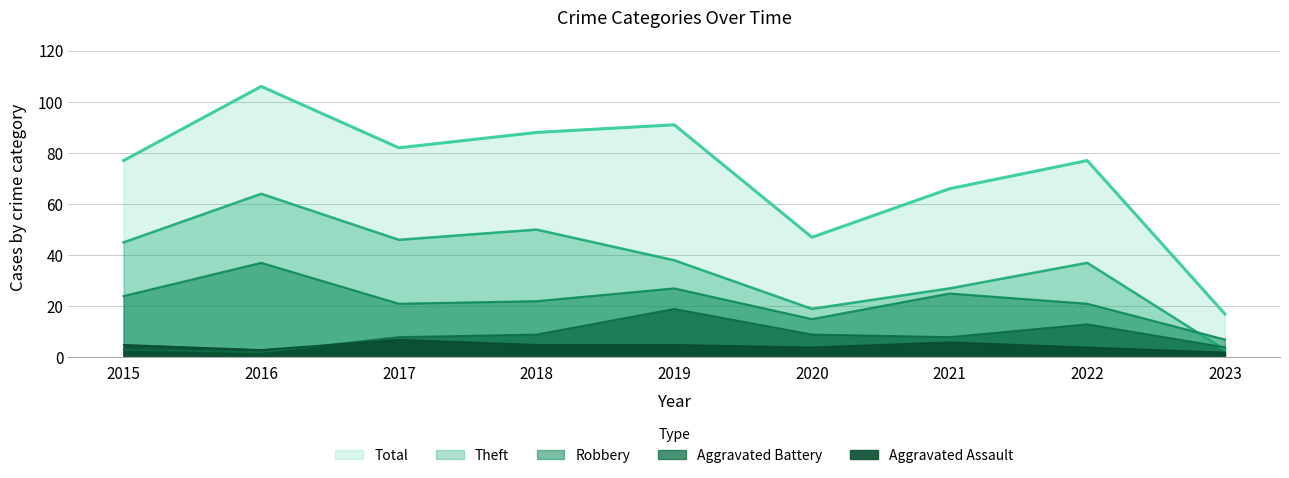

Is the value of Aggravated Assault at 2020 greater than the value of Theft at 2017?

No